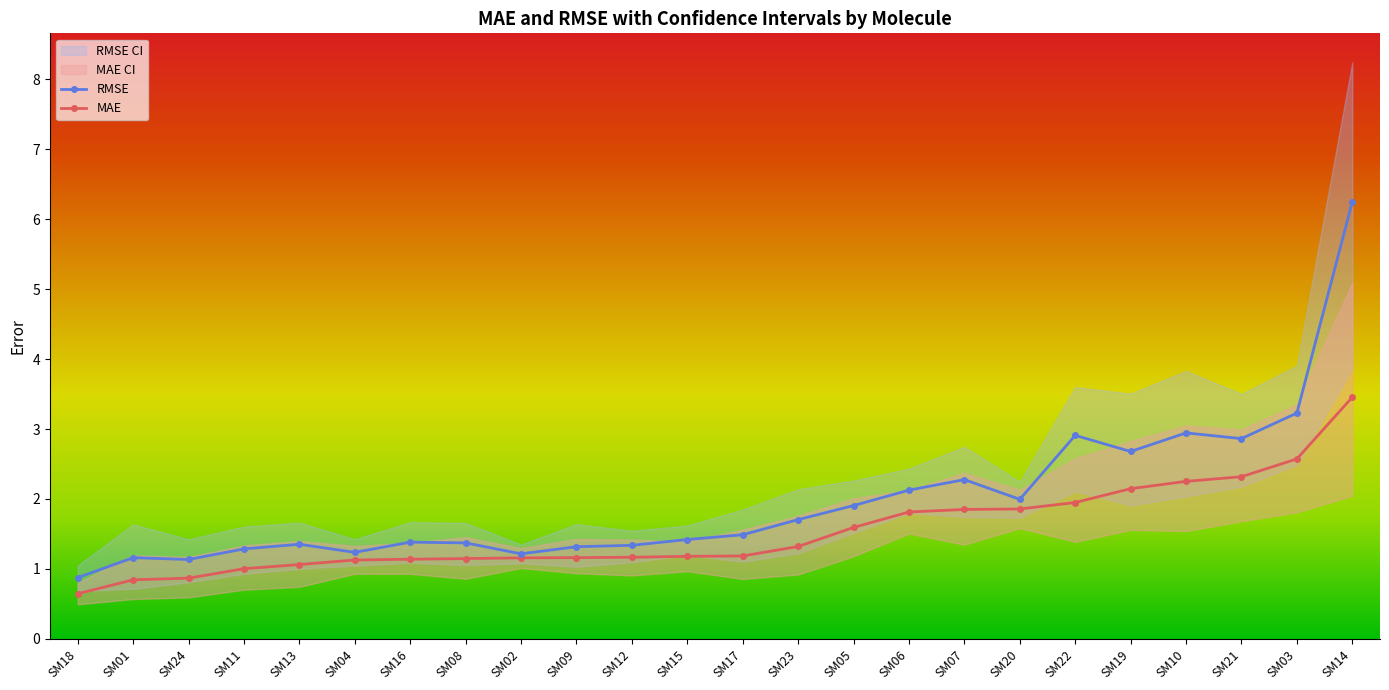

Rank the categories by RMSE value from highest to lowest.

SM14, SM03, SM10, SM22, SM21, SM19, SM07, SM06, SM20, SM05, SM23, SM17, SM15, SM16, SM08, SM13, SM12, SM09, SM11, SM04, SM02, SM01, SM24, SM18